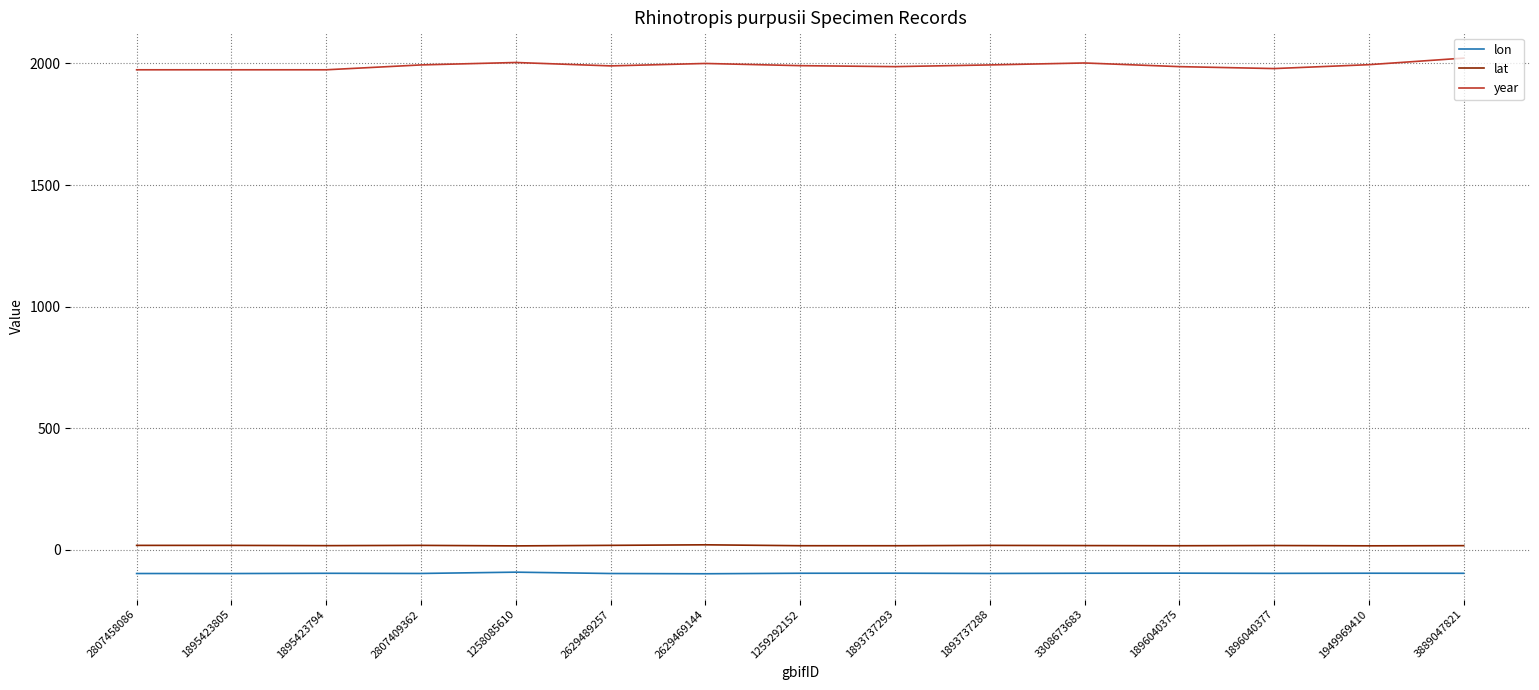

The lat series shows 17.6 at 1896040377. True or false?

True